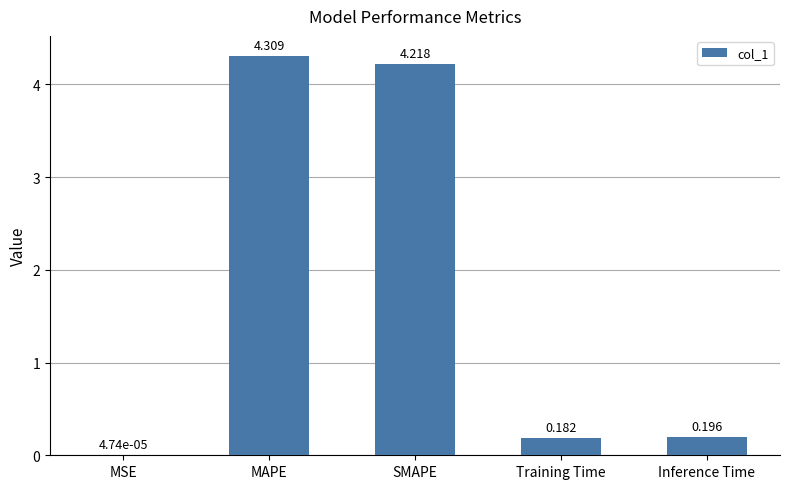

At which category does the chart reach its peak across all series?

MAPE